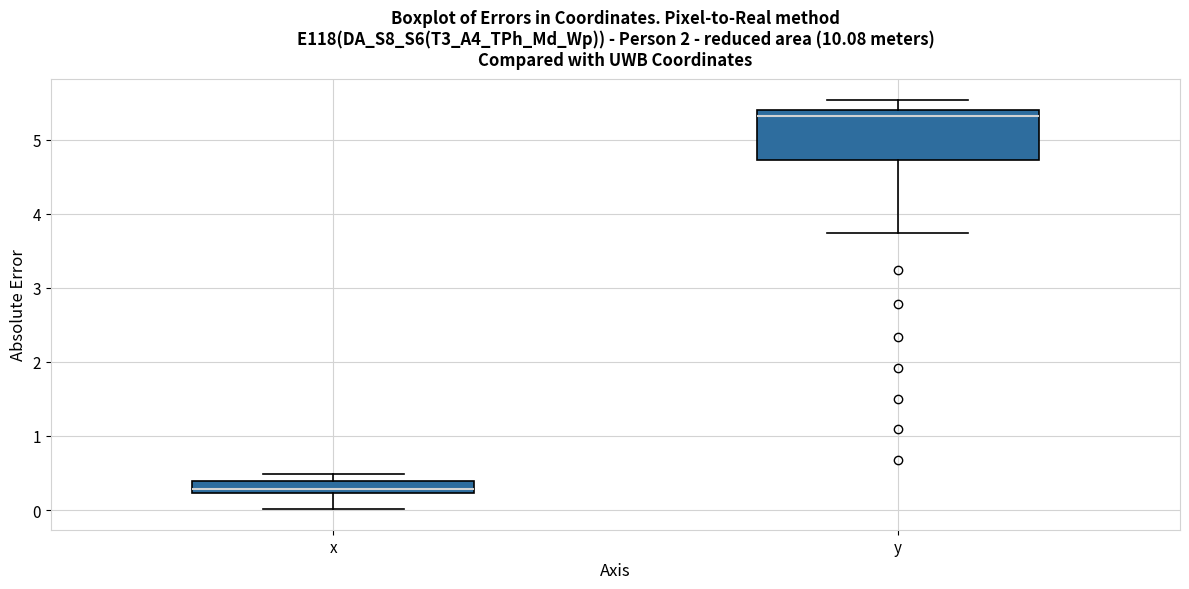

Reading left to right, read every box against the y-axis: the position of its median line, the range the box covers, and the ends of its whiskers. The values are not printed on the chart, so give them approximately, as read against the axis.

x: median 0.3, box 0.2 to 0.4, whiskers 0.0 to 0.5
y: median 5.3, box 4.7 to 5.4, whiskers 3.7 to 5.5